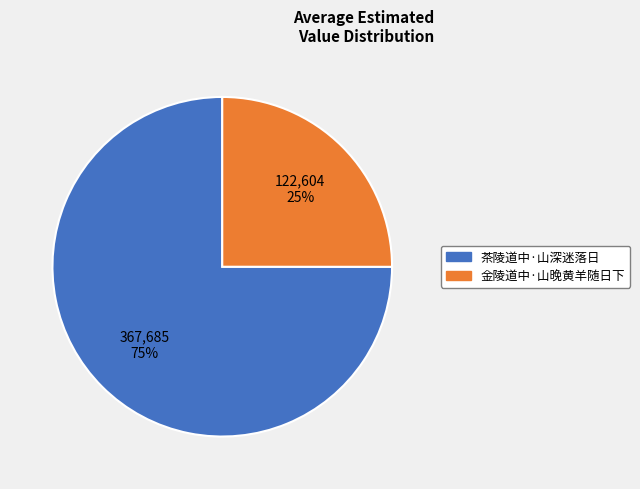

Rank the categories by value from highest to lowest.

茶陵道中·山深迷落日, 金陵道中·山晚黄羊随日下